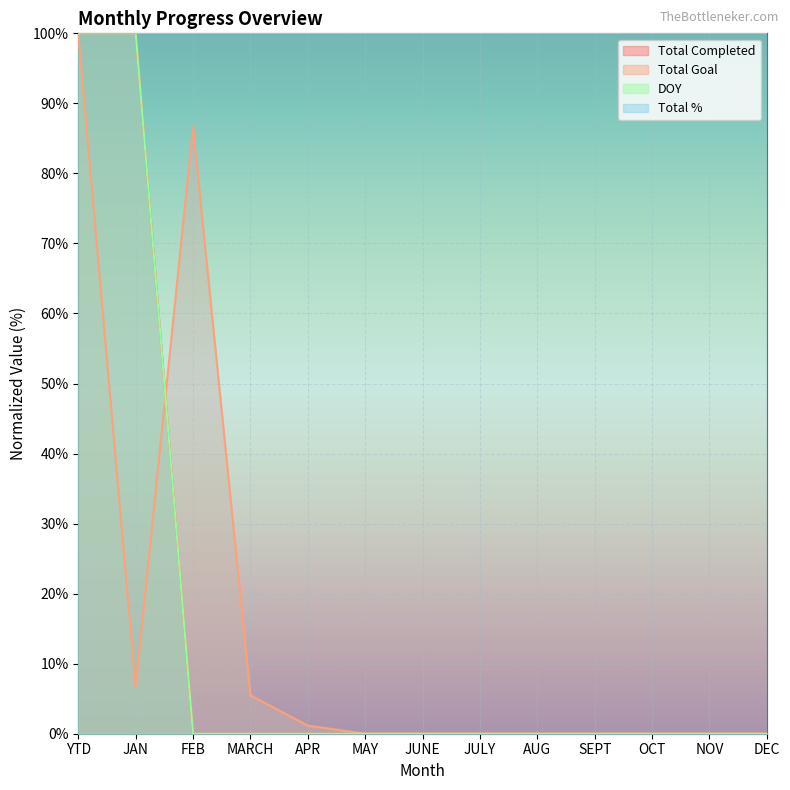

Is it true that Total Goal equals -56.3 at AUG?

False